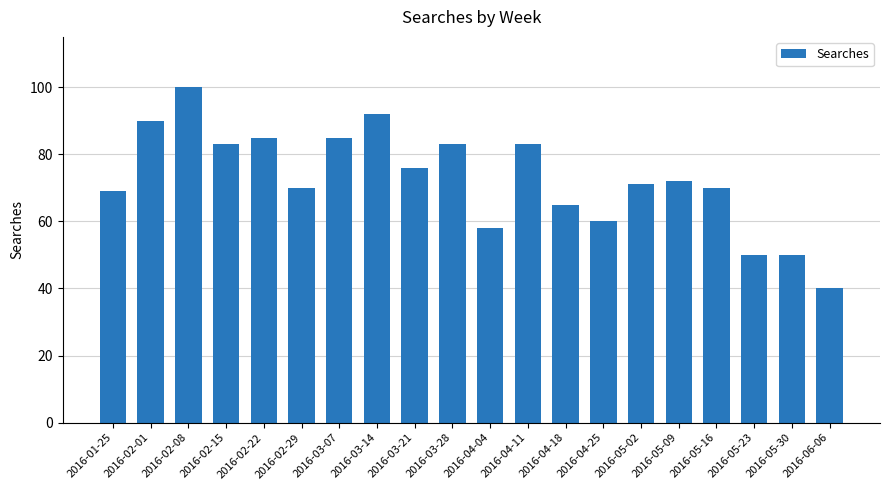

What is the change in value from 2016-02-29 to 2016-03-14?

+22